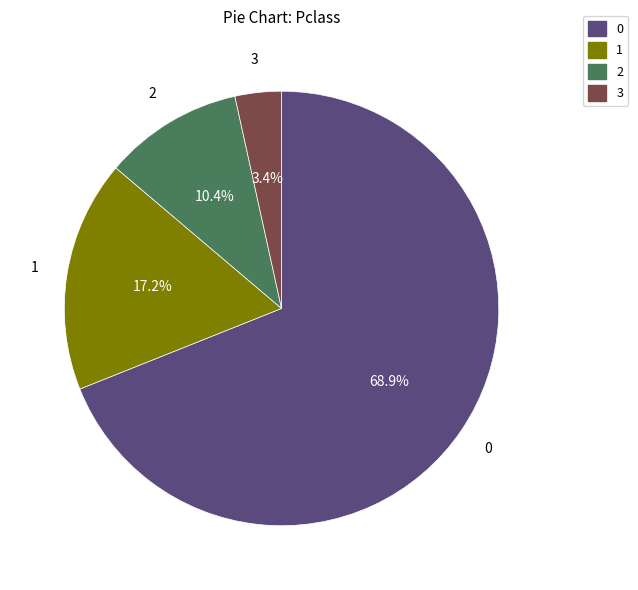

What is the ratio of the value at 1 to the value at 2?

1.7